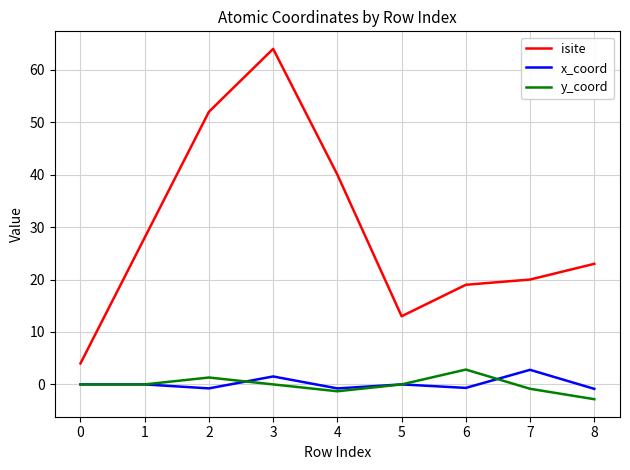

At 7, list the series in order from smallest to largest.

y_coord, x_coord, isite